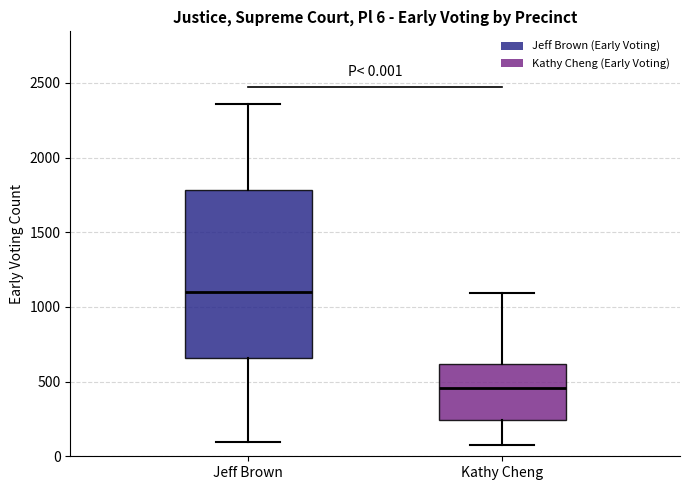

Which box's median line is the highest?

Jeff Brown